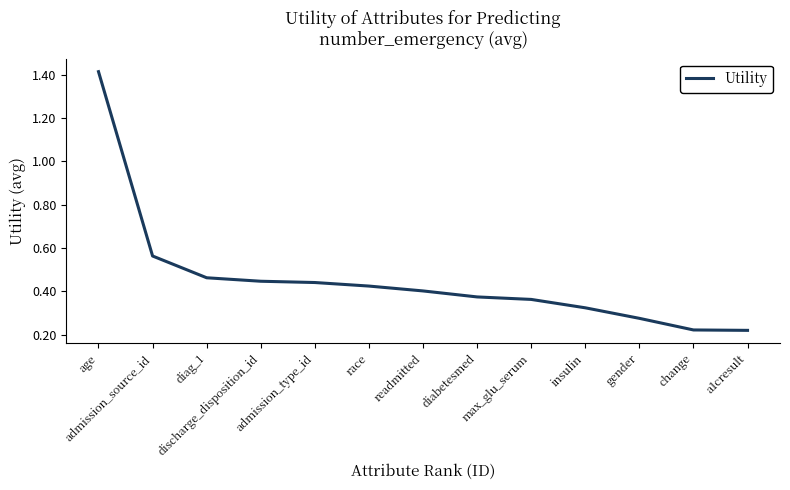

What is the sum of the values at admission_type_id and discharge_disposition_id?

0.9